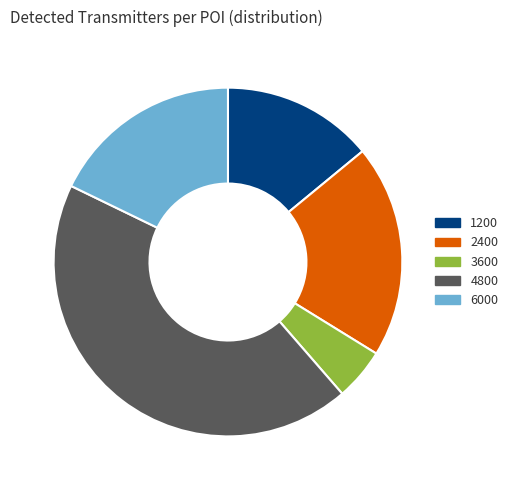

Which slice is the smallest?

3600